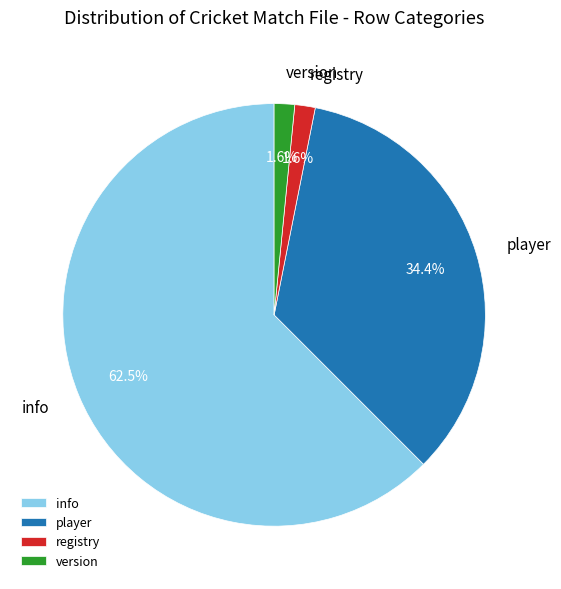

Is there any slice that represents more than half of the pie?

Yes